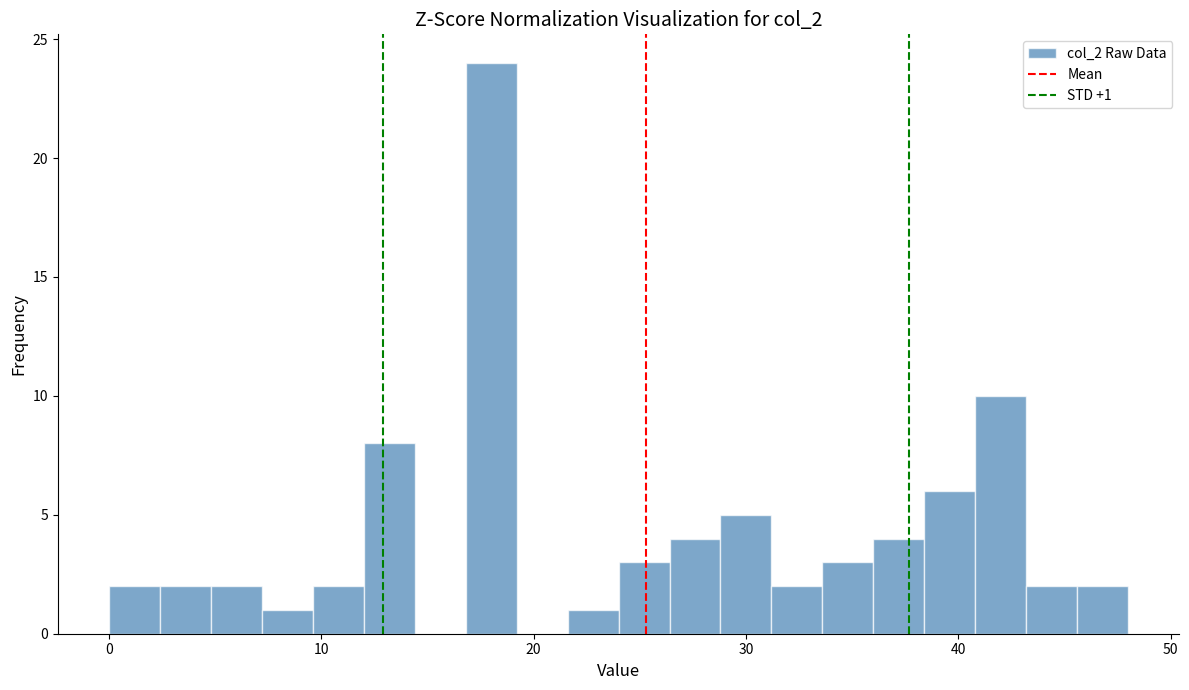

Around what value on the x-axis is the tallest bar? Give the approximate position of its centre, as read against the axis.

18